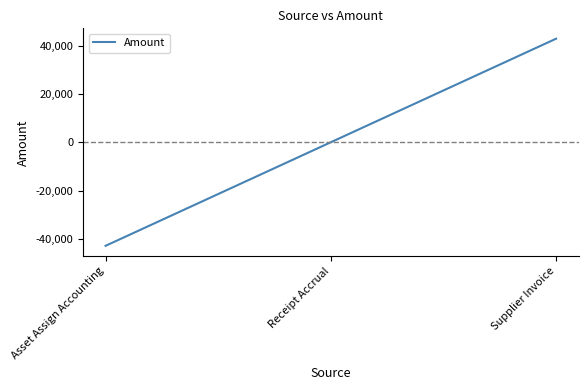

What value does the data have at Asset Assign Accounting?

-42855.3